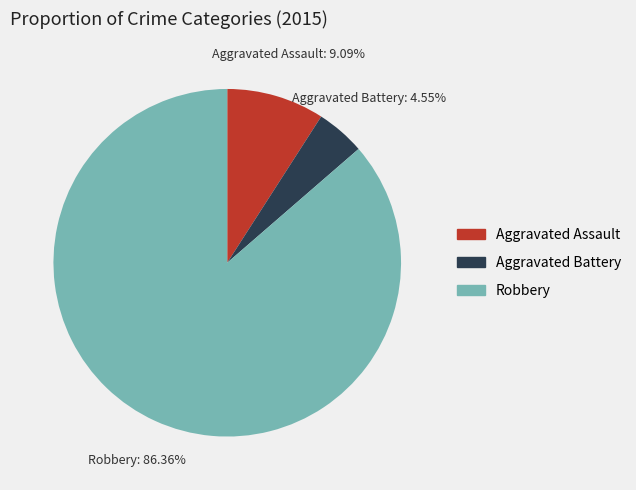

To the nearest percent, what portion does Aggravated Assault represent?

9%